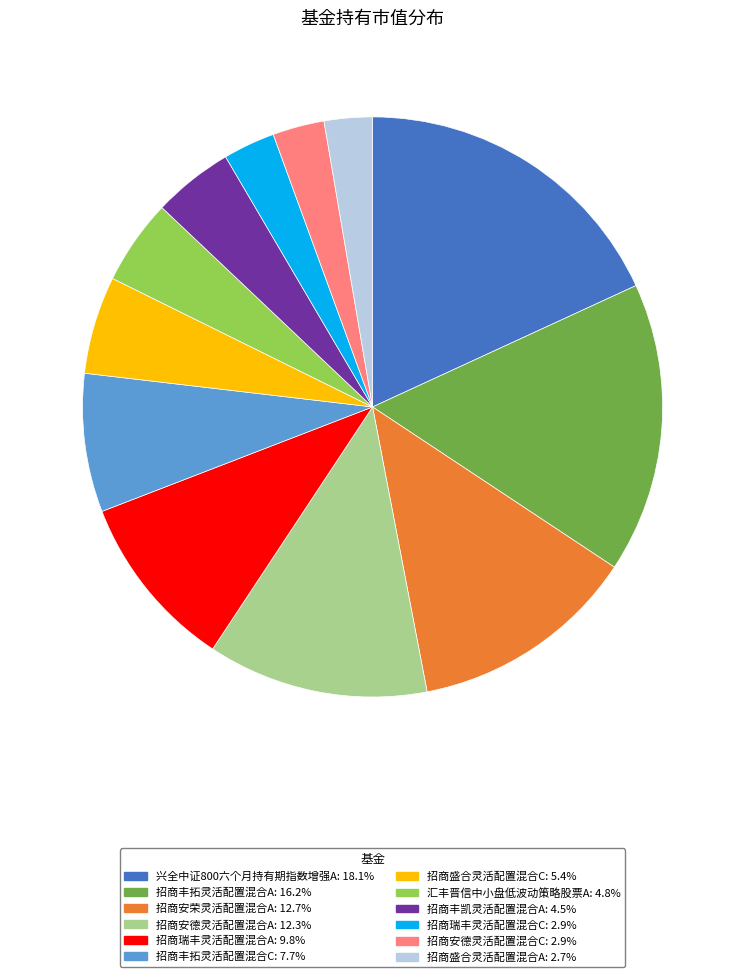

What is the largest slice in the pie chart?

兴全中证800六个月持有期指数增强A